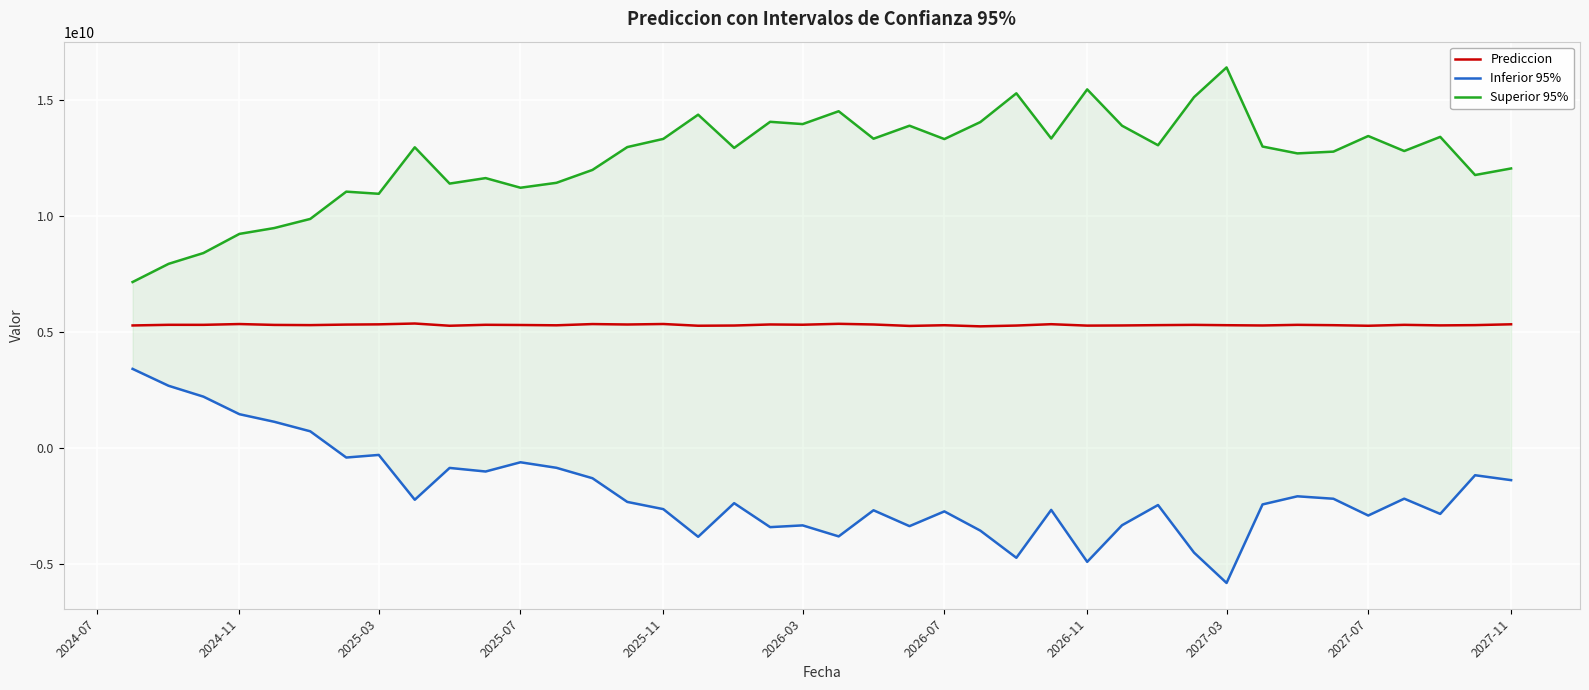

The Superior 95% series shows 6759862232.4 at 2026-03. True or false?

False